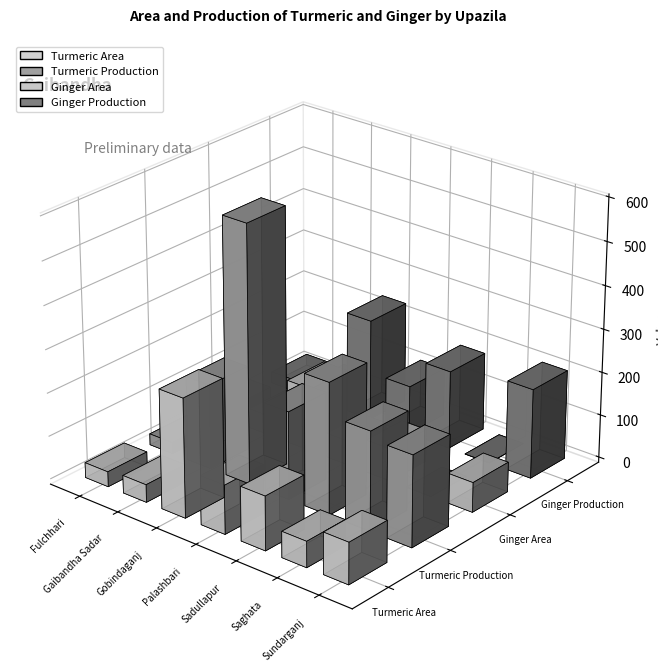

Is it true that Turmeric Area equals 165 at Gobindaganj?

False